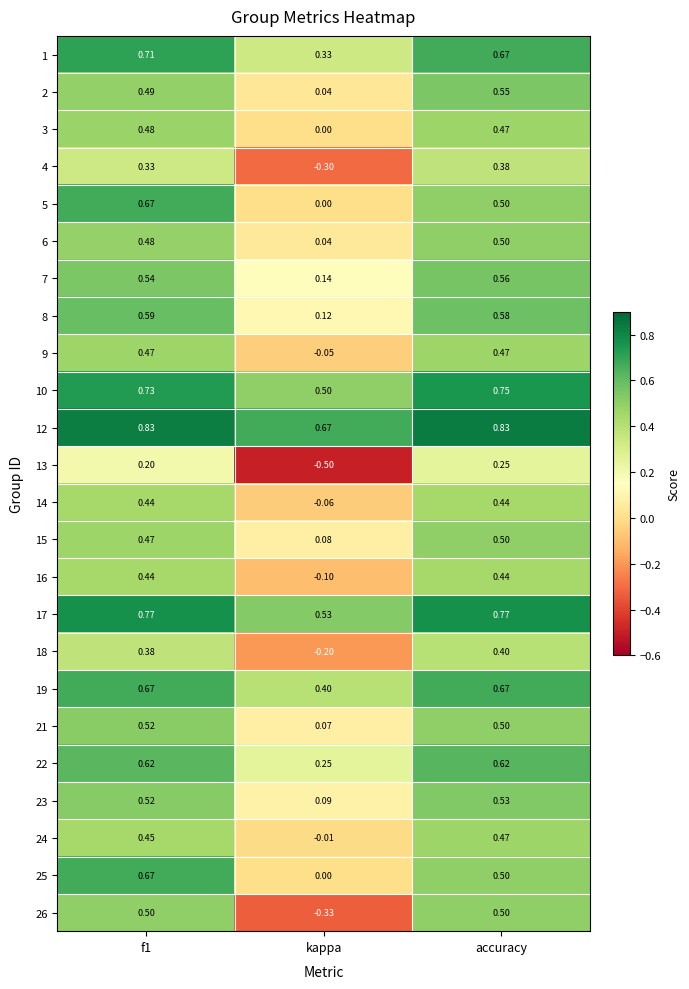

Where is 16 nearest to the value 0?

kappa